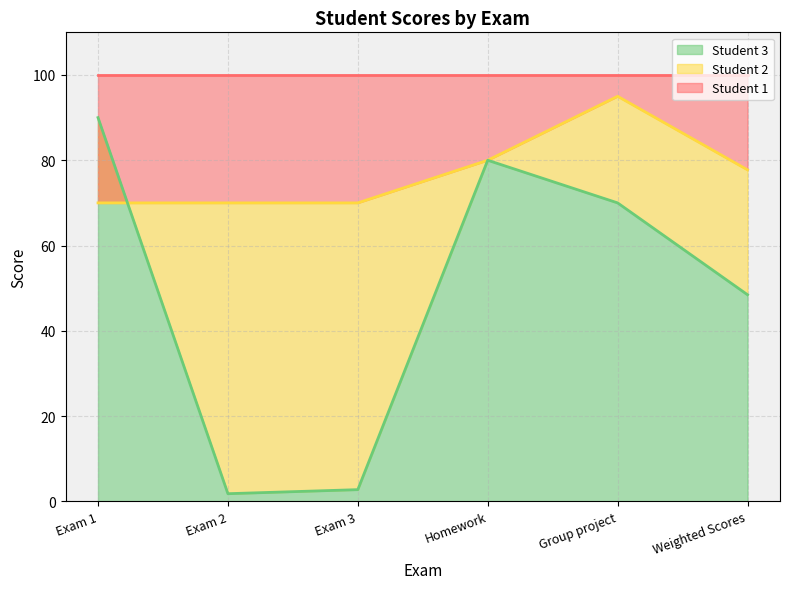

What position from the right is Exam 2?

5